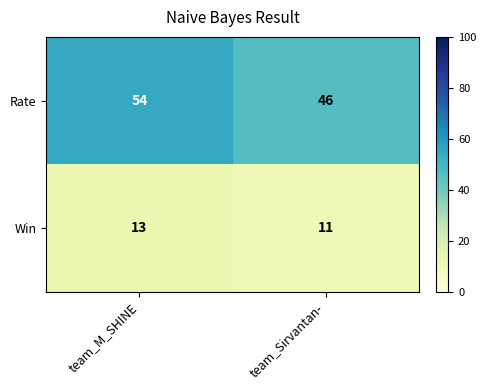

What is the approximate value of Win at team_M_SHINE?

13